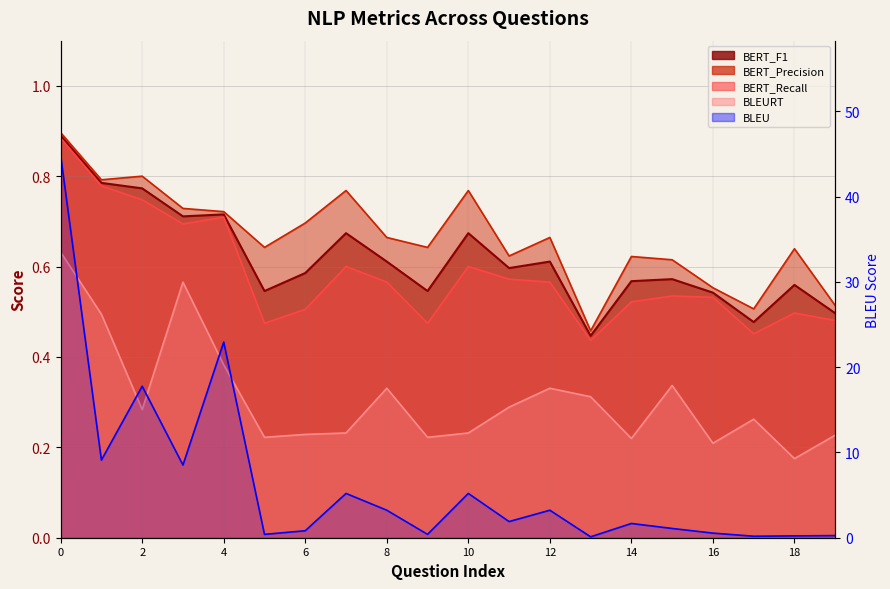

True or false: BERT_Precision has more than 0 points higher than both neighbors.

True